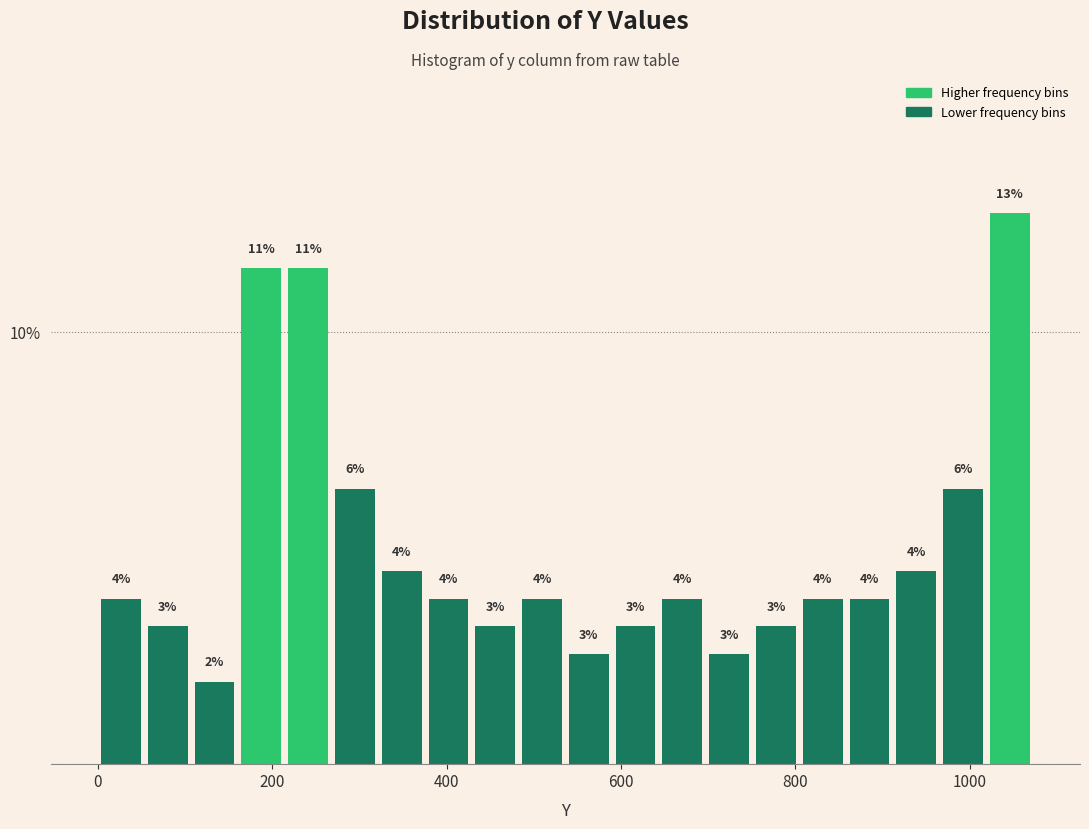

Read against the x-axis, roughly where is the centre of the tallest bar?

1040